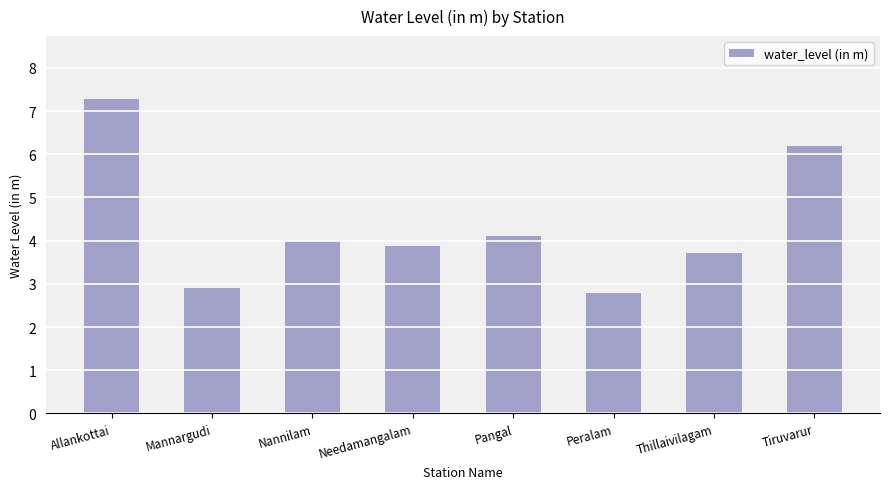

What is the change in value from Nannilam to Needamangalam?

-0.1